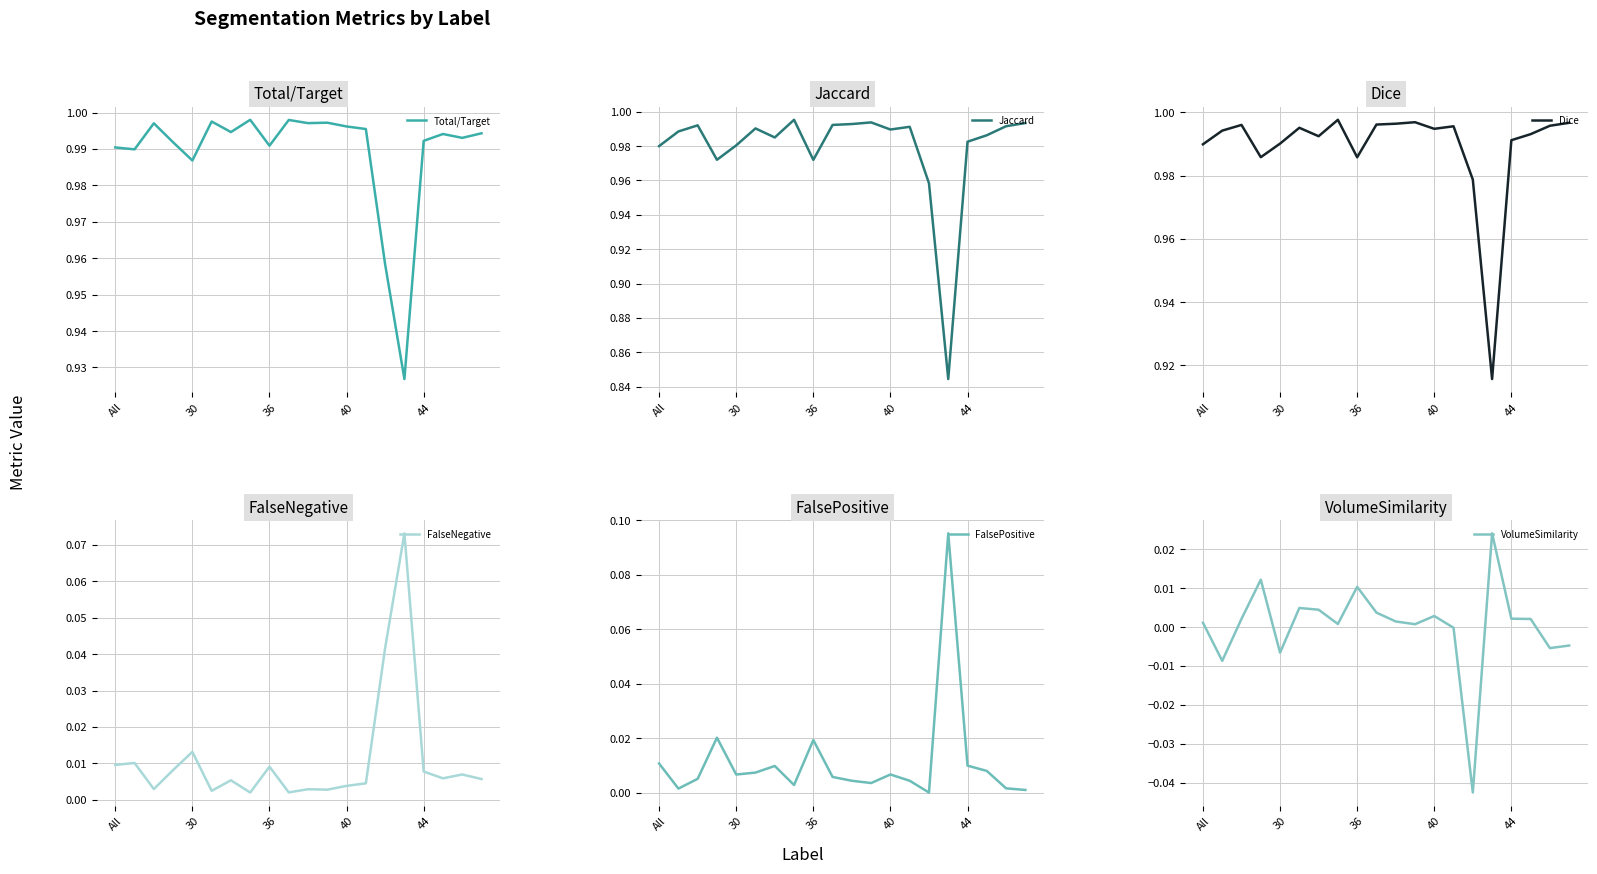

What is the difference between the maximum and second lowest values in the FalseNegative series?

0.1